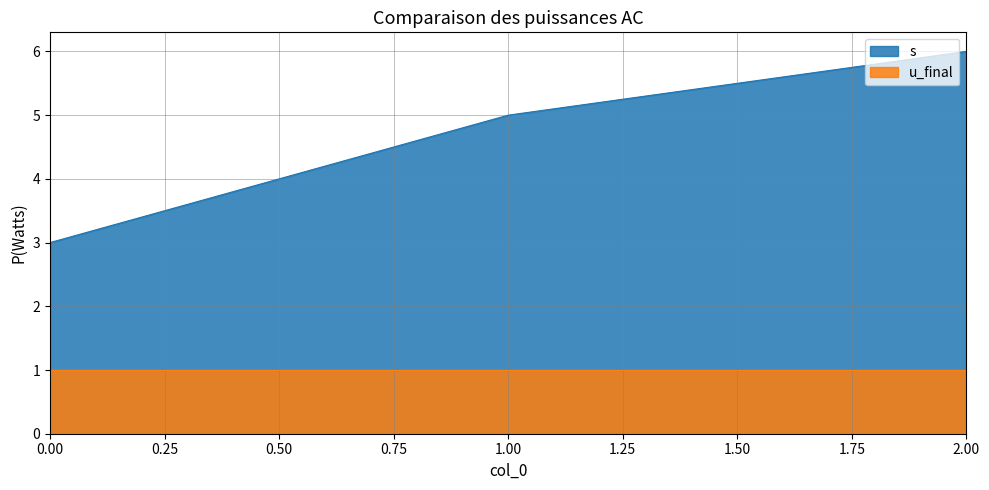

How many data points are less than 5?

1